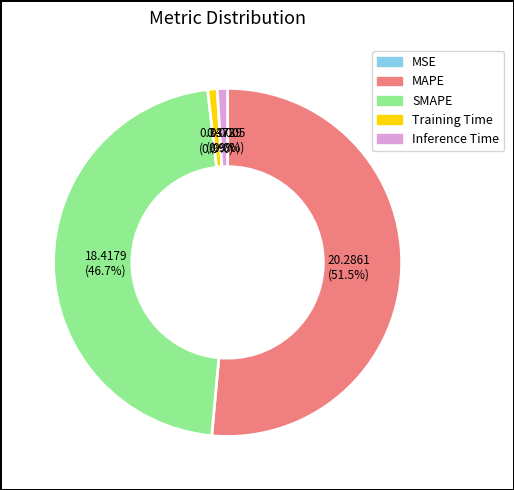

Which has a higher value, MAPE or SMAPE?

MAPE